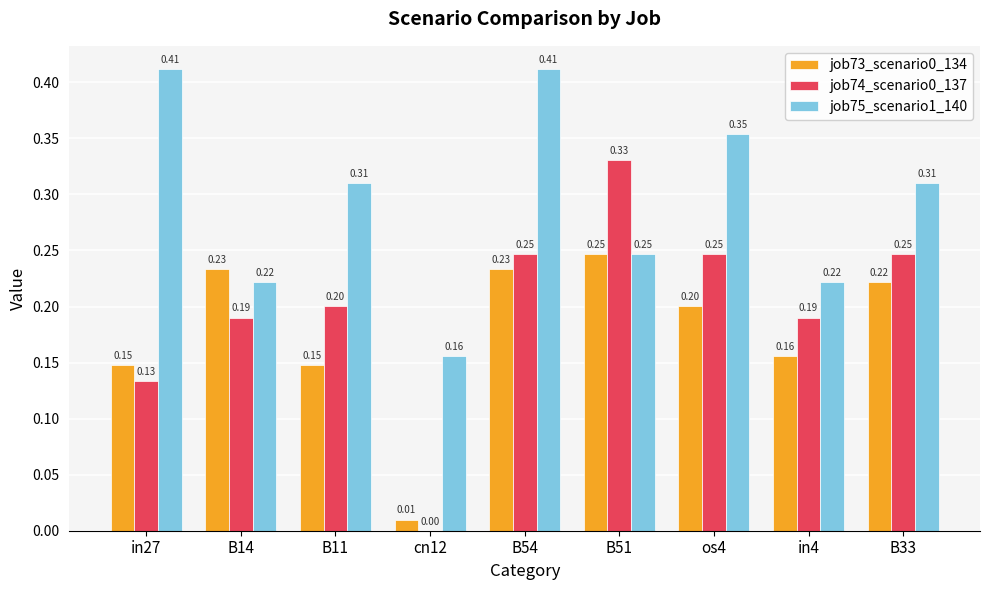

How many job74_scenario0_137 values are between 0 and 1?

9